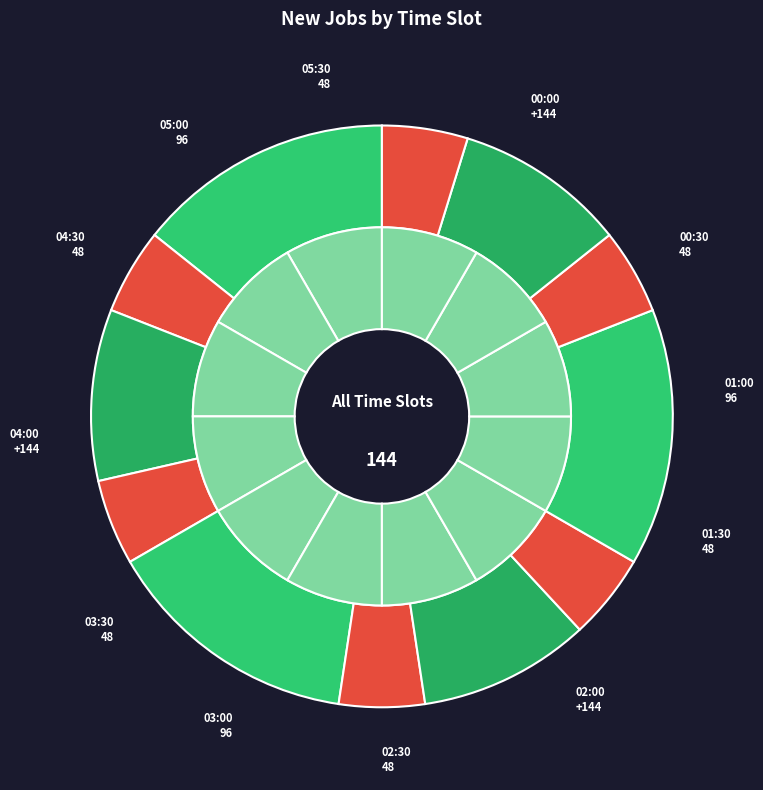

Which category has the smallest portion of the pie?

00:30